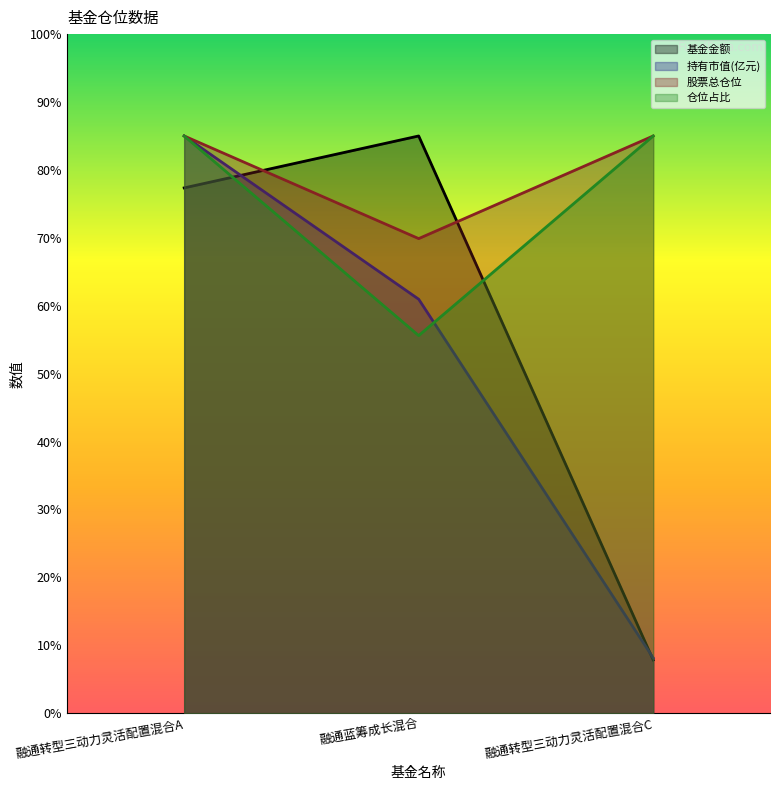

Is it true that 持有市值(亿元) equals 8.1 at 融通转型三动力灵活配置混合C?

True